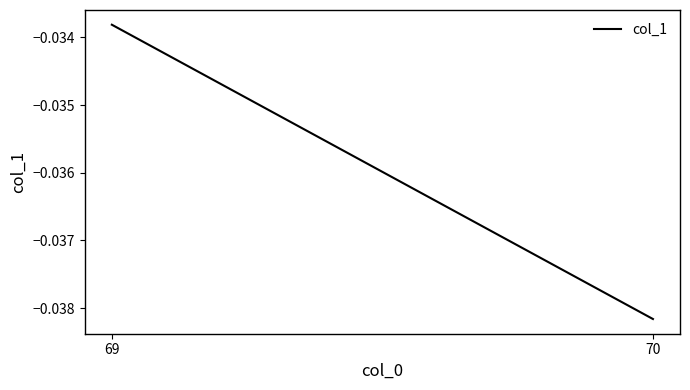

True or false: the data shows -0.1 at 70.

False